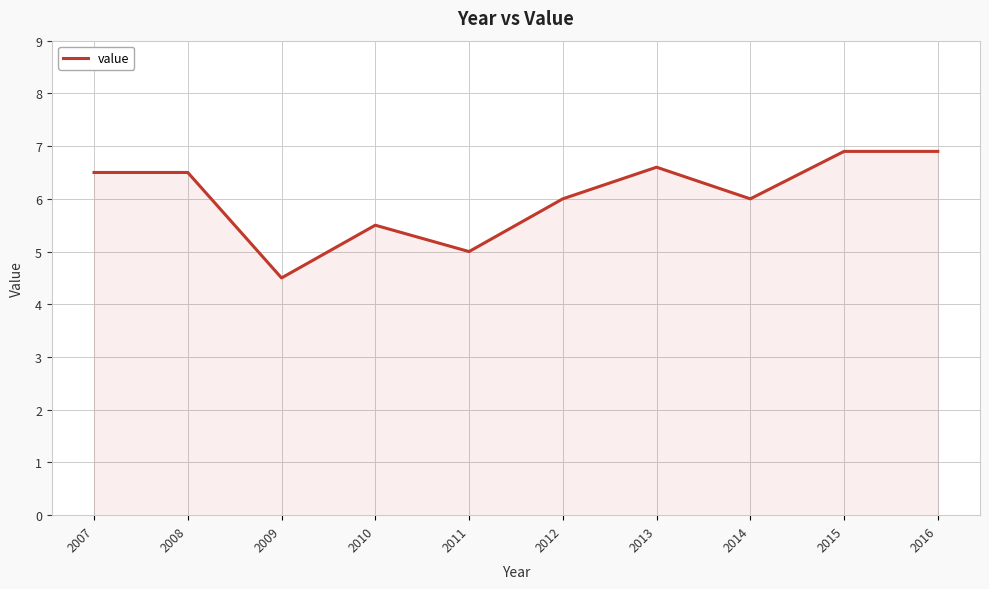

What is the difference between the values at 2007 and 2011?

1.5